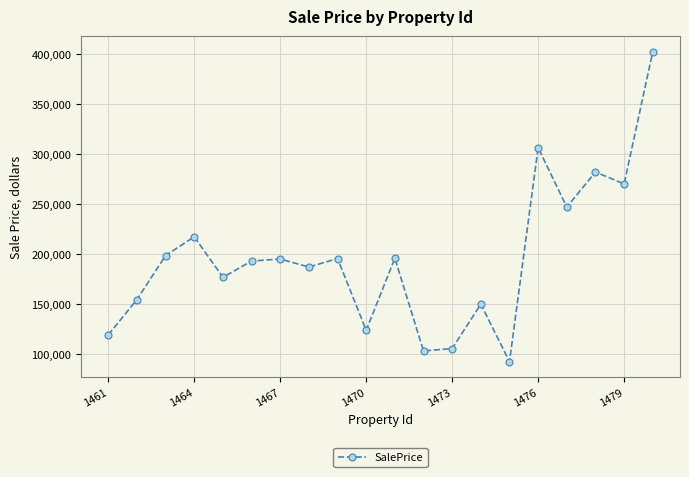

How many points are lower than both their immediate neighbors (excluding endpoints)?

7